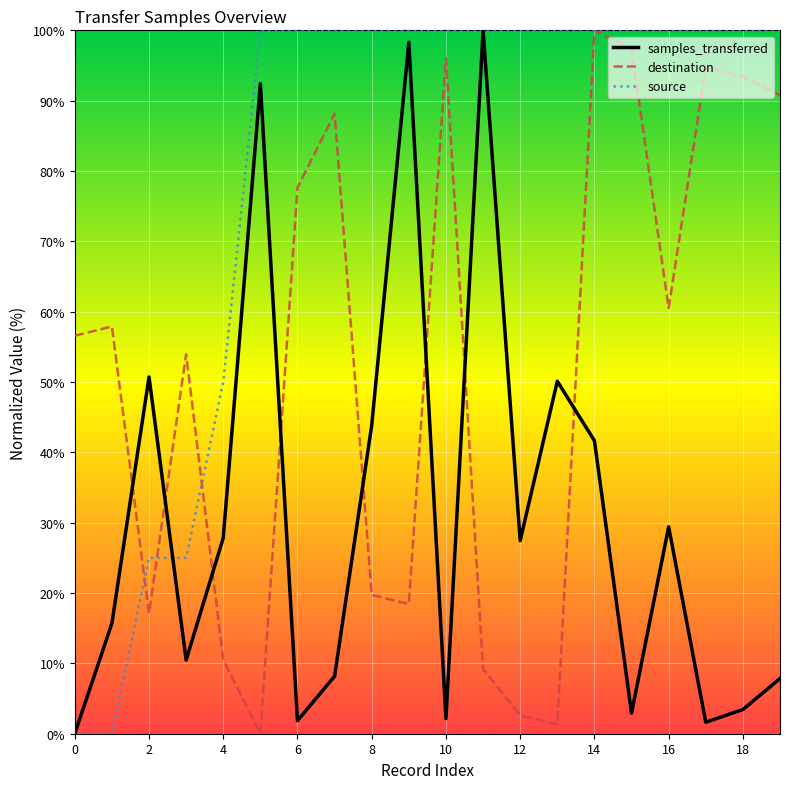

Is this an area chart (filled region under the line)?

No